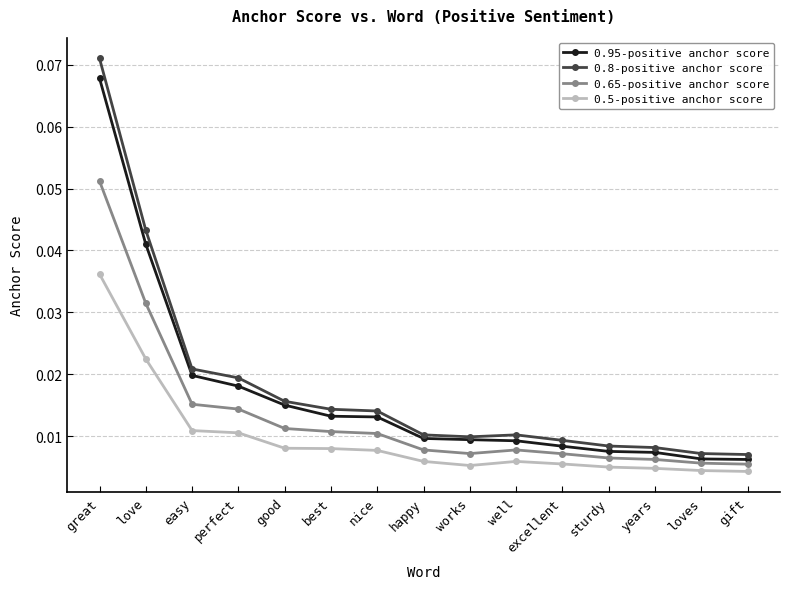

The value of 0.8-positive anchor score at great is 0.0. True or false?

False